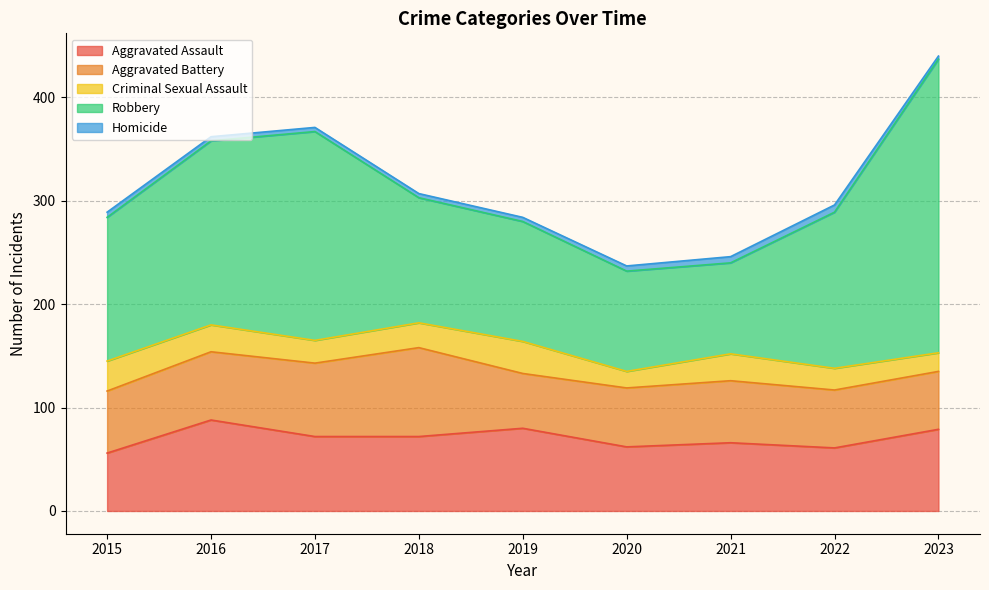

Does the chart have visible grid lines?

Yes